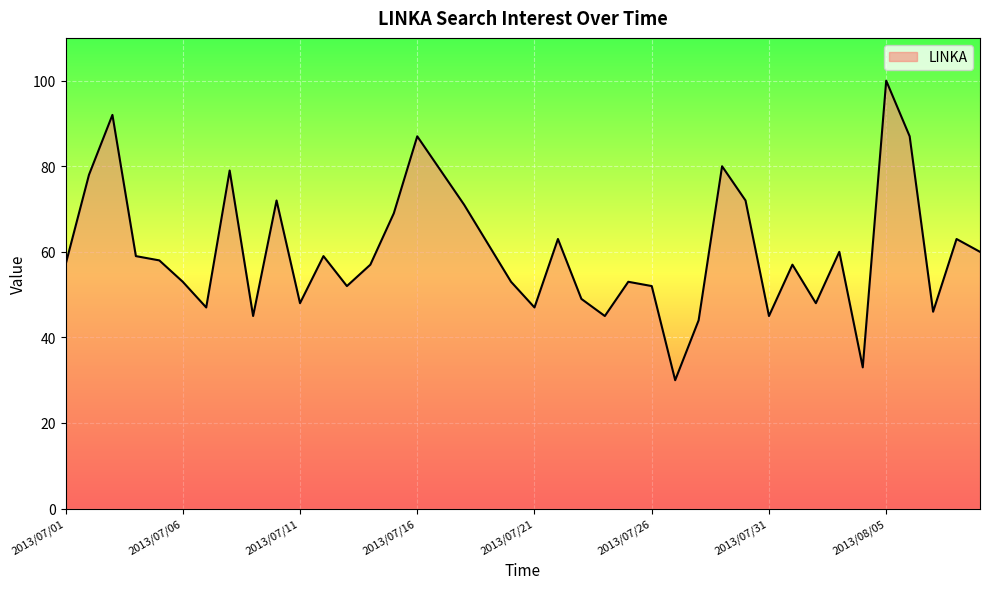

Reading right to left, what are all the values shown in this chart?

60	63	46	87	100	33	60	48	57	45	72	80	44	30	52	53	45	49	63	47	53	62	71	79	87	69	57	52	59	48	72	45	79	47	53	58	59	92	78	57